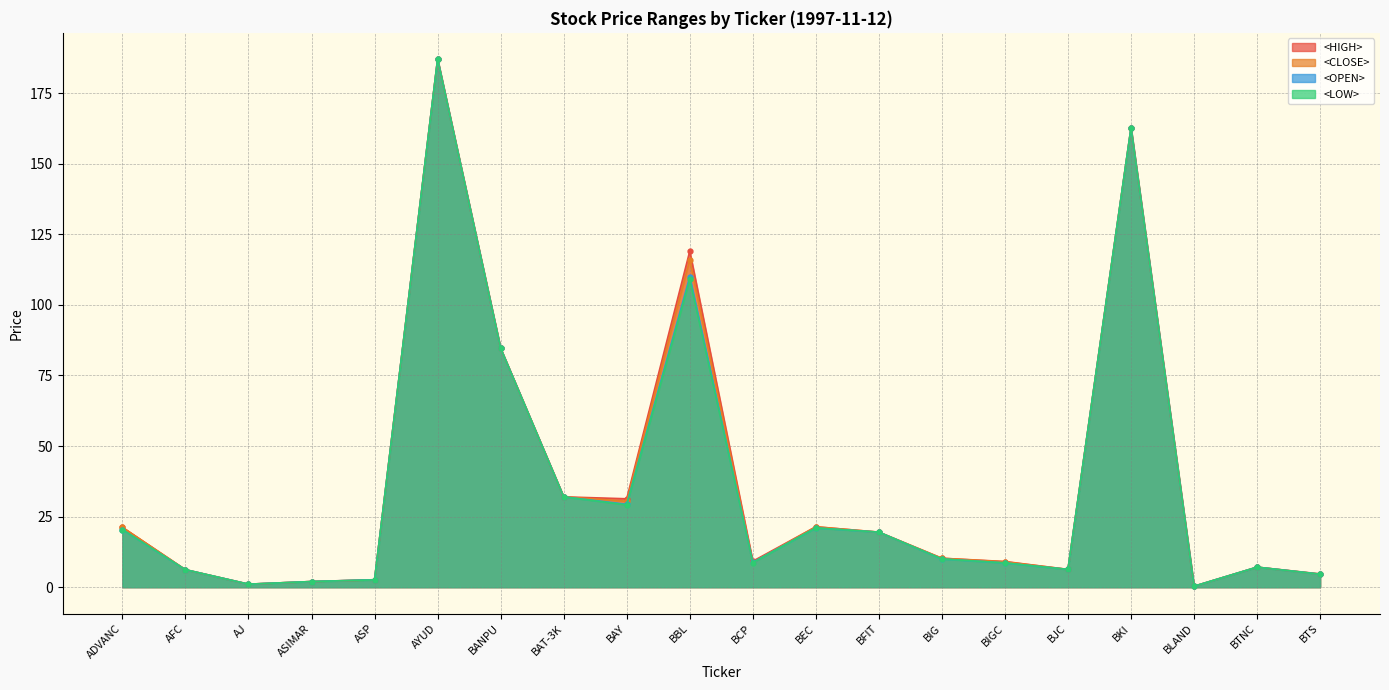

True or false: <CLOSE> has more than 0 interior local peaks.

True